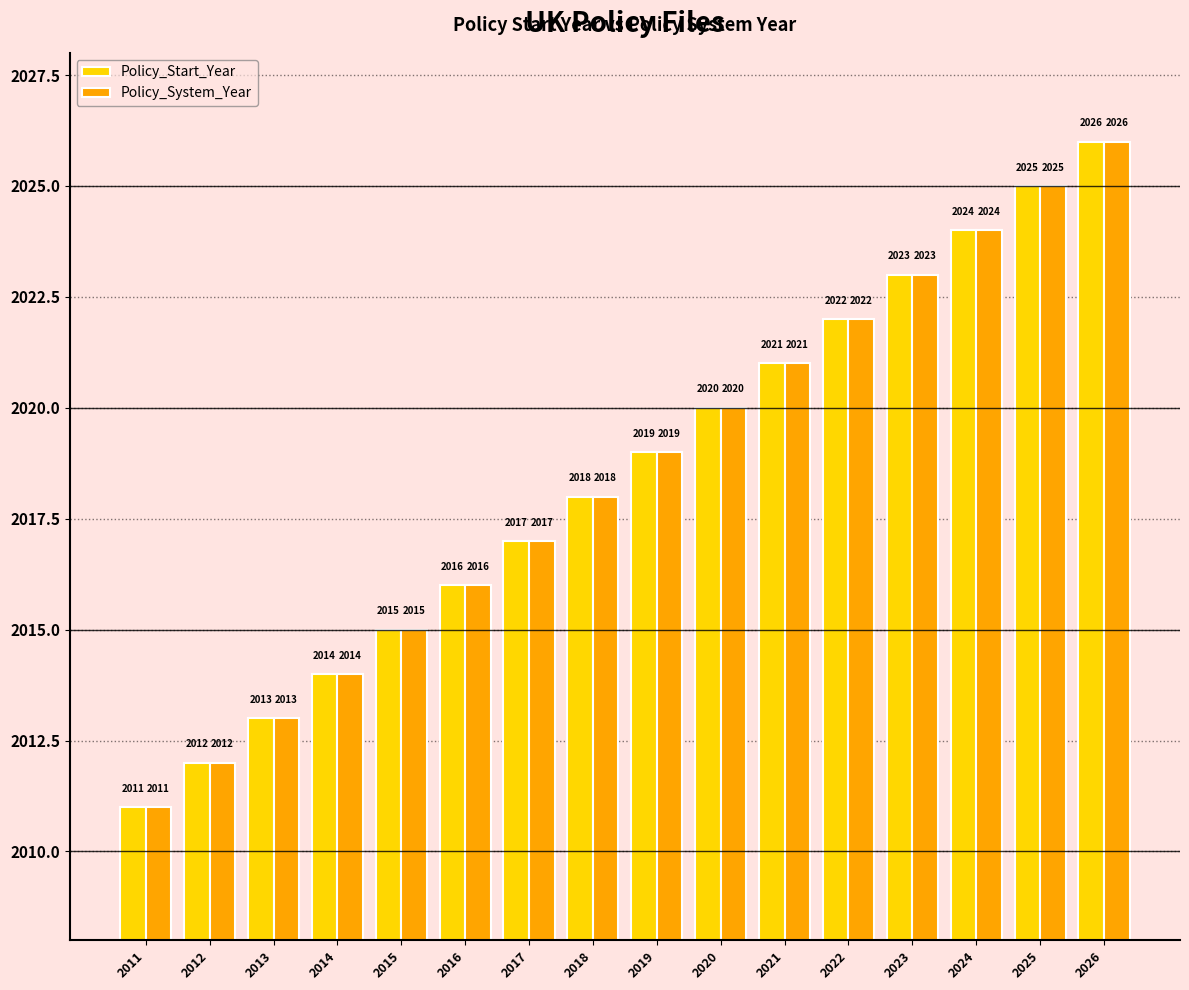

Which category has the highest value in the Policy_System_Year series?

2026